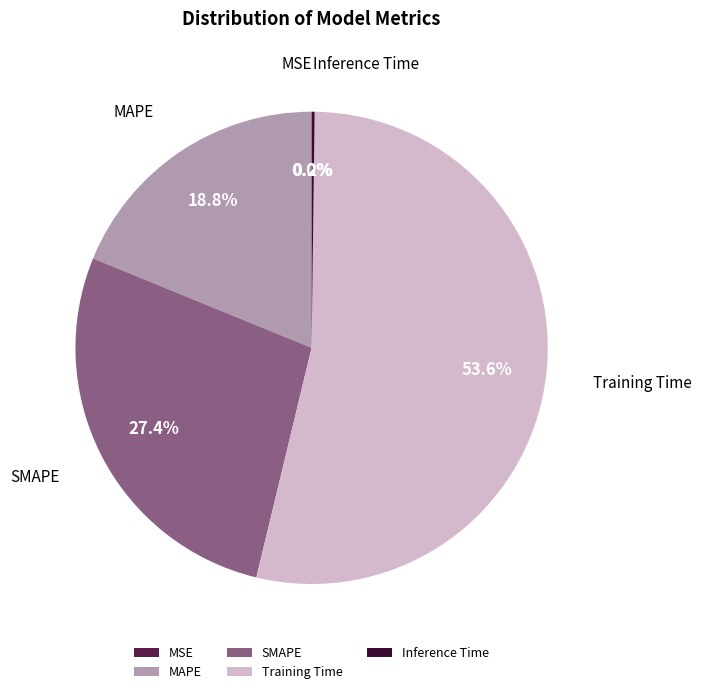

Between MAPE and SMAPE, which is larger?

SMAPE